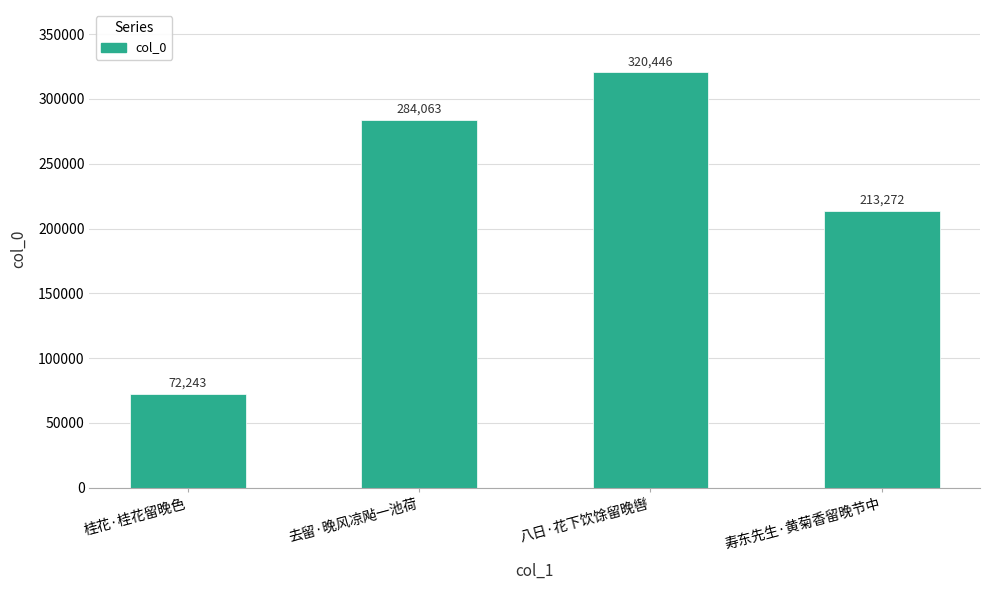

What is the maximum value shown in the chart?

320446